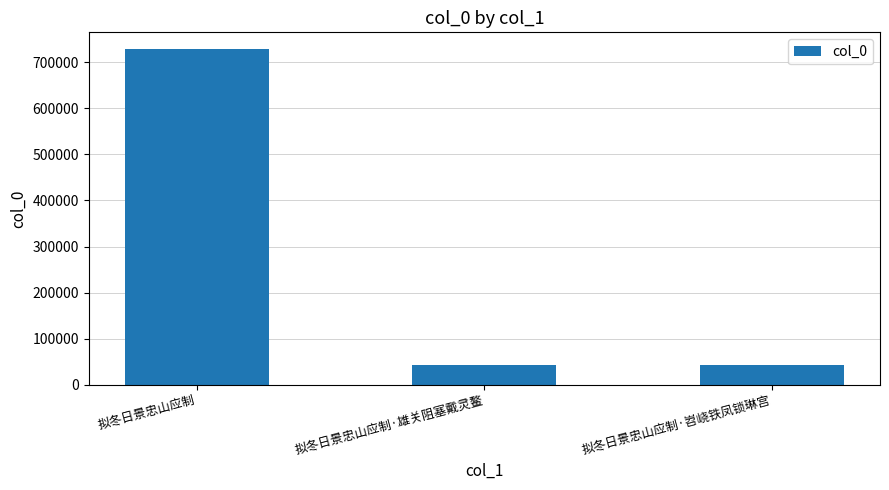

Which label corresponds to the largest value in the chart?

拟冬日景忠山应制